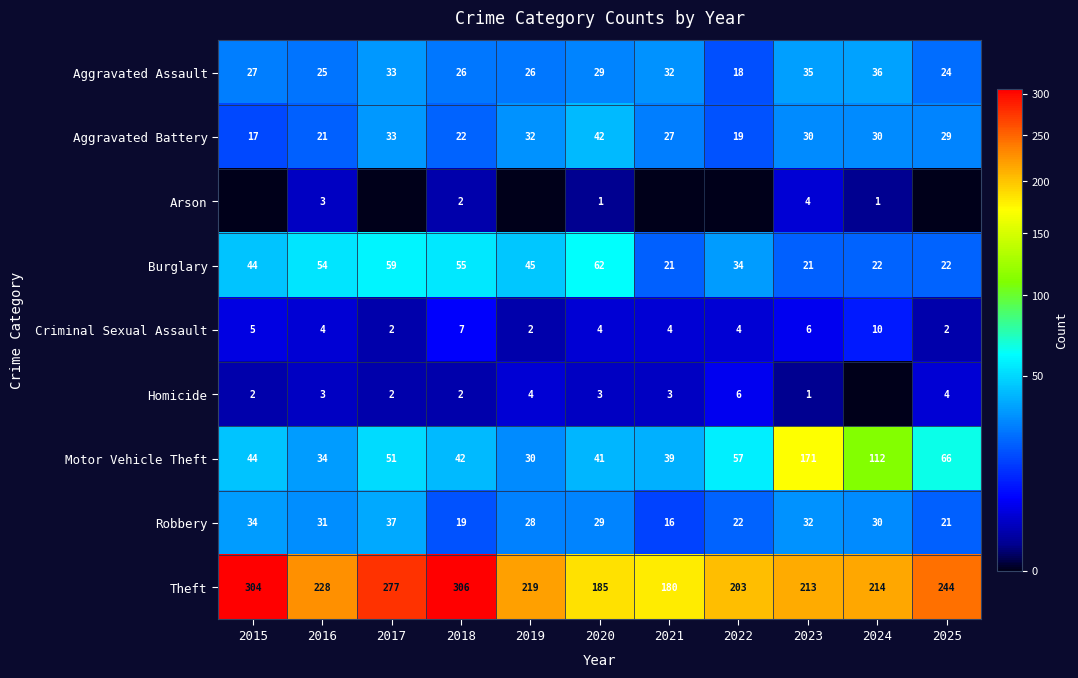

List the labels in order of Robbery value, largest first.

2017, 2015, 2023, 2016, 2024, 2020, 2019, 2022, 2025, 2018, 2021